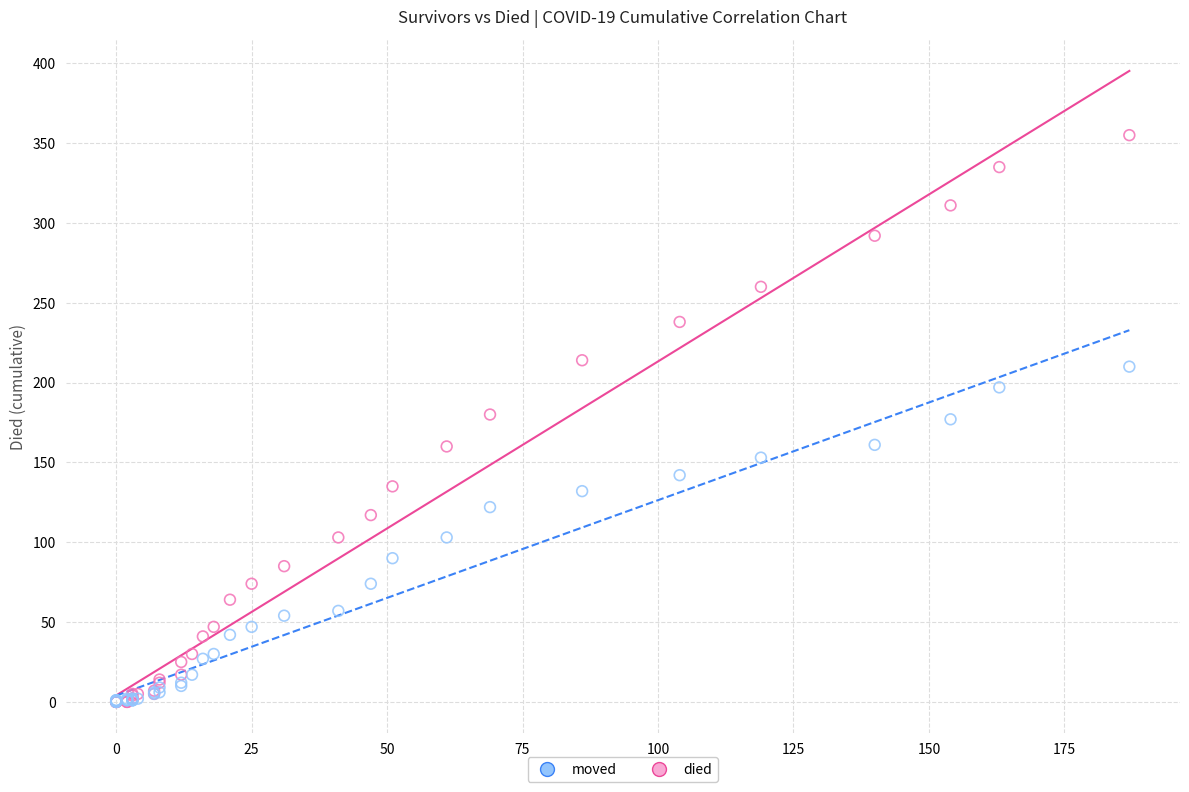

What are all the series names shown in the legend?

moved, died